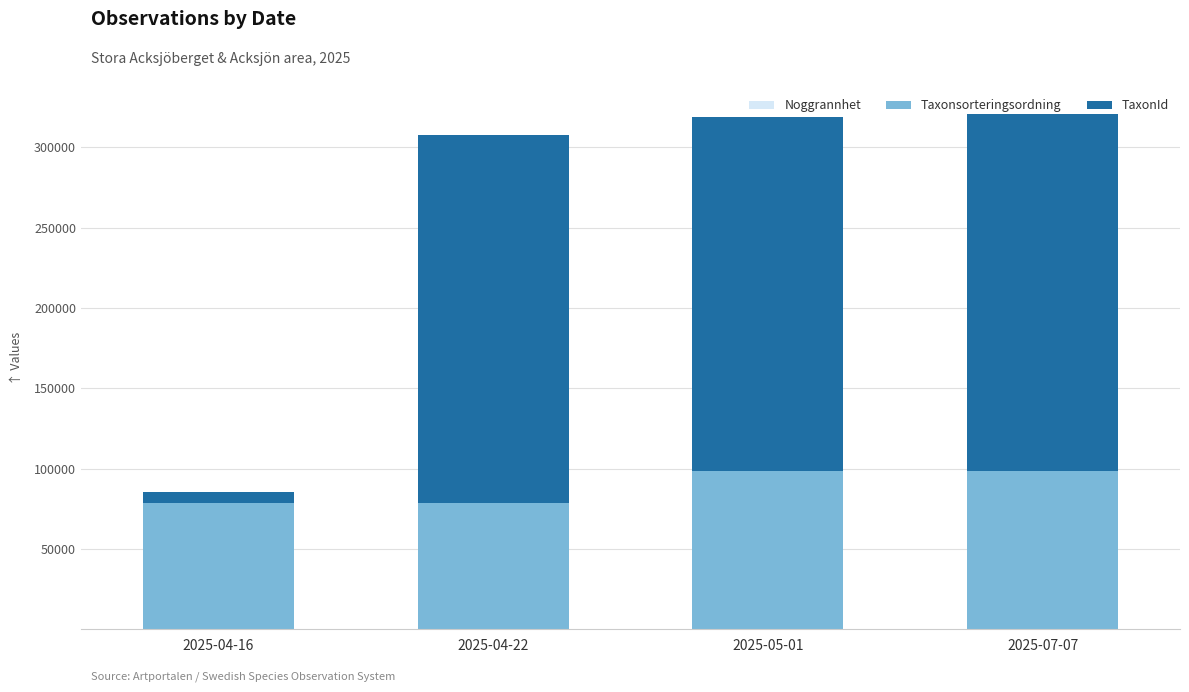

Does the chart contain stacked bars?

Yes